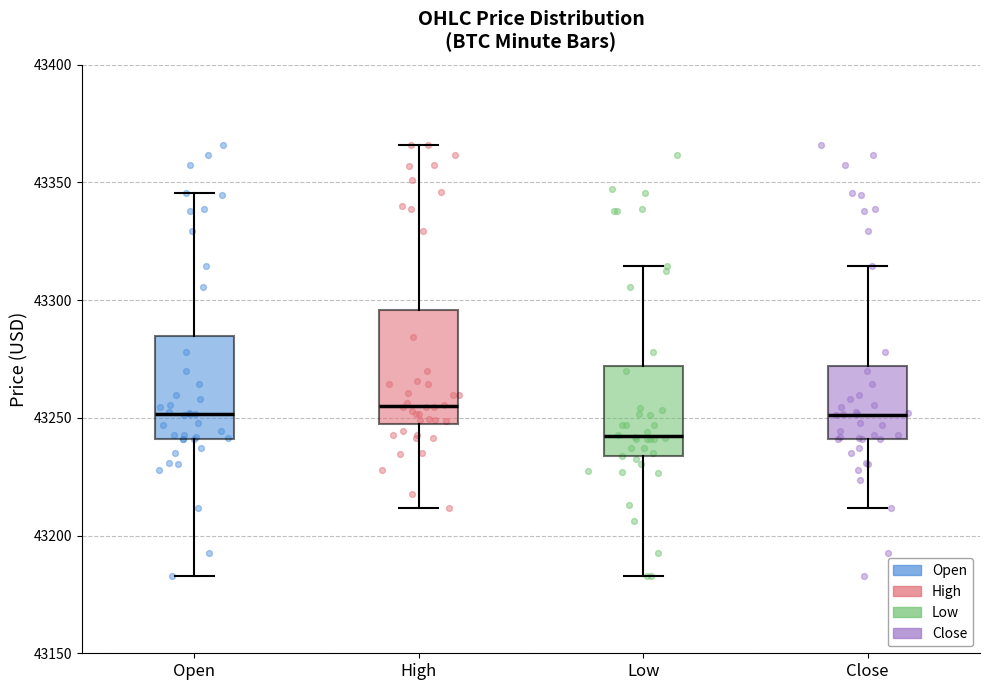

Where is the upper edge of the box for Open on the y-axis? The values are not printed on the chart, so give them approximately, as read against the axis.

43285